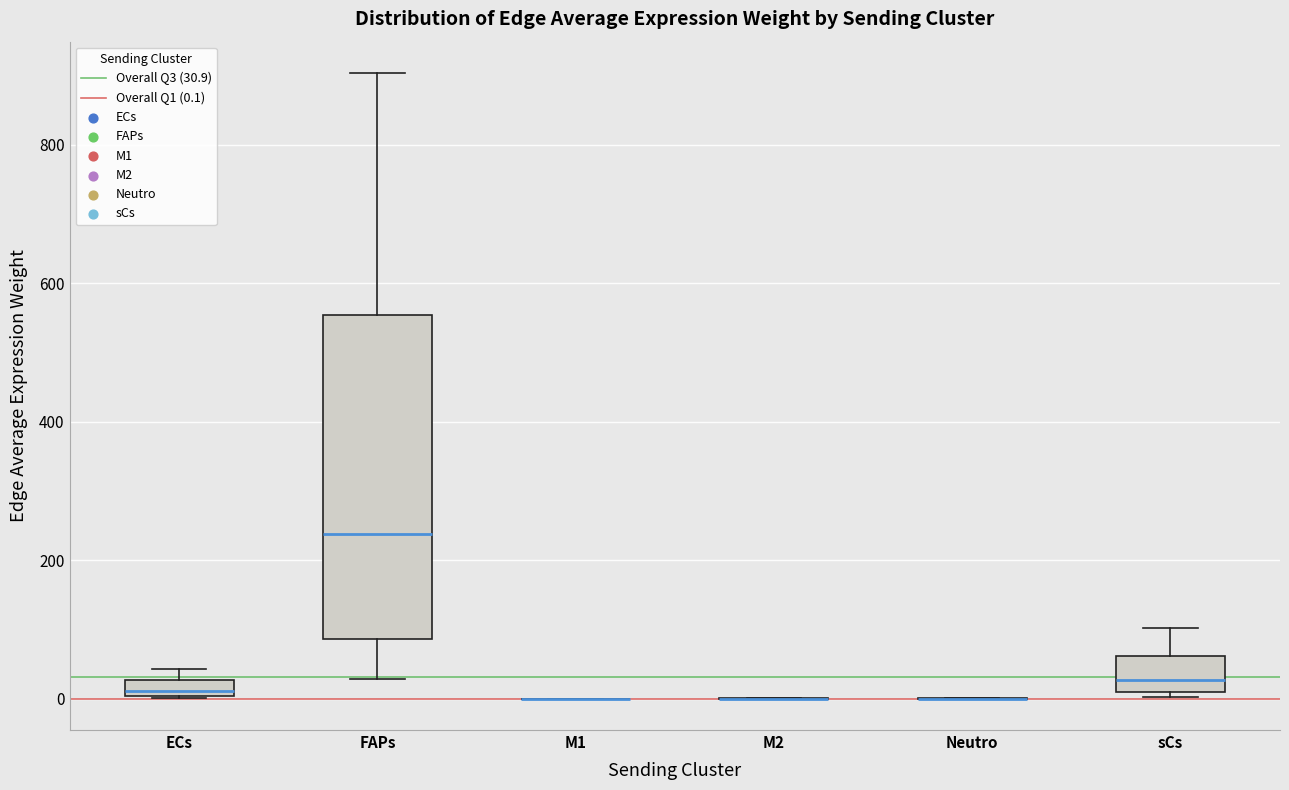

Where is the lower edge of the box for FAPs on the y-axis? The values are not printed on the chart, so give them approximately, as read against the axis.

80